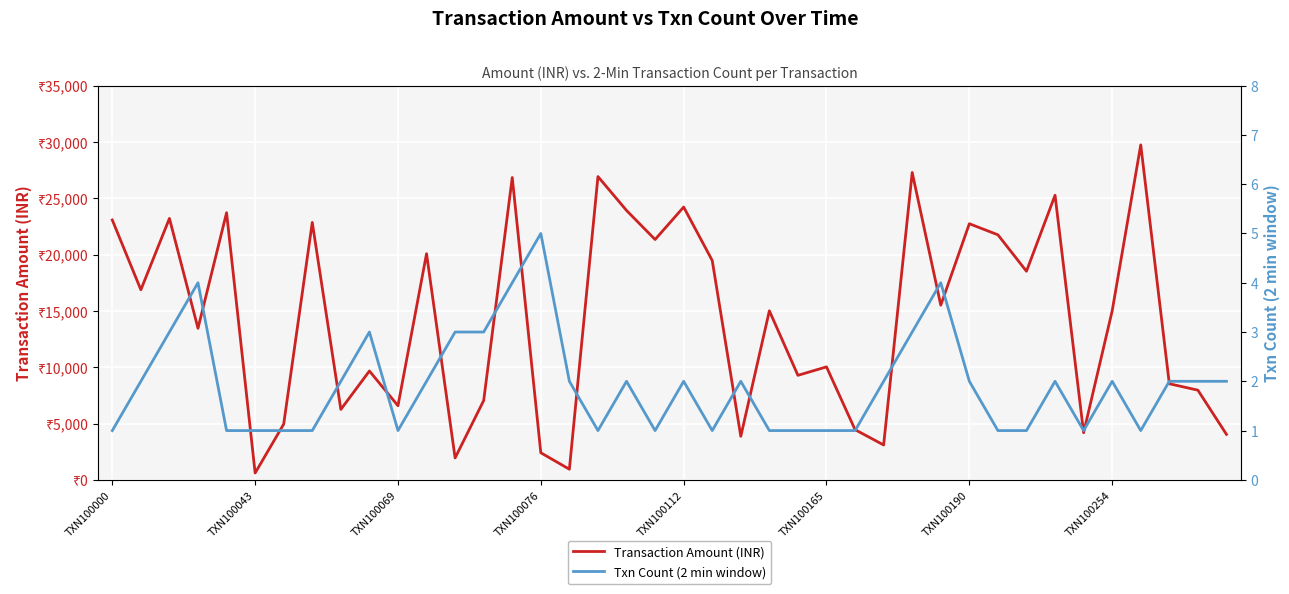

What is the spread (max minus min) of values at 29?

15502.8